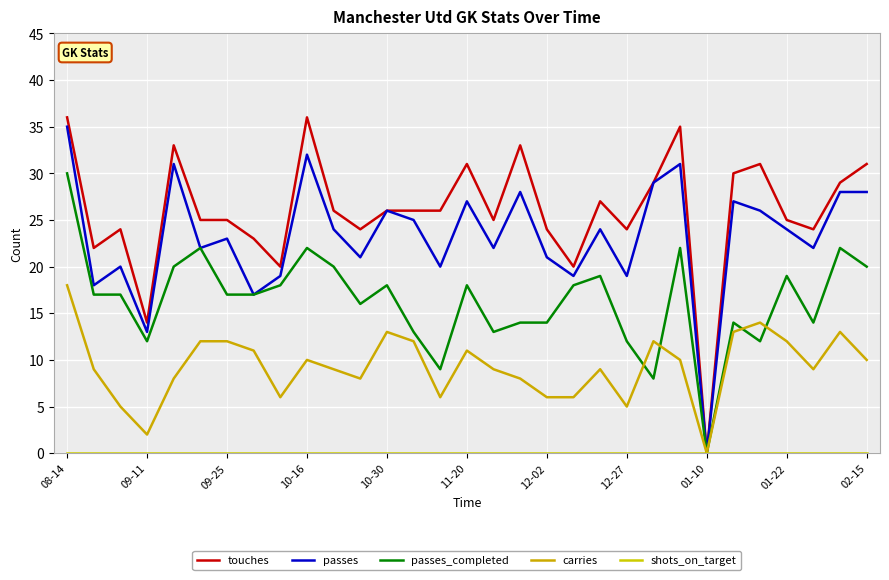

Which category has the lowest value in the passes_completed series?

01-10